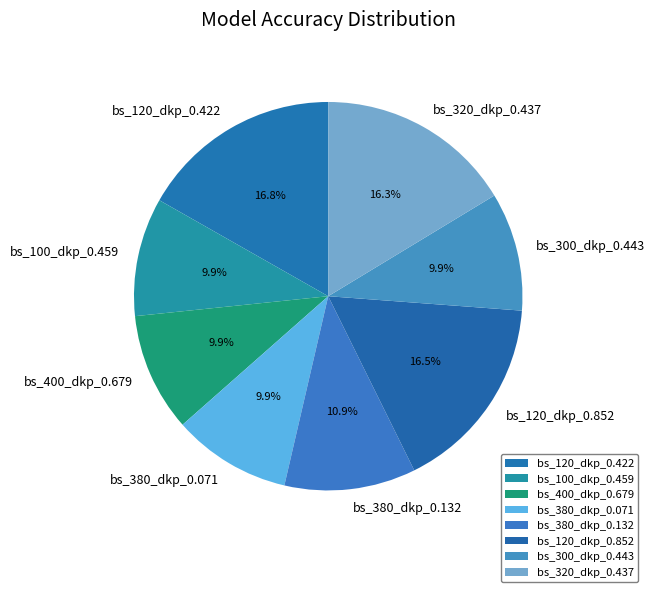

To the nearest percent, what percentage of the pie is bs_380_dkp_0.132?

11%